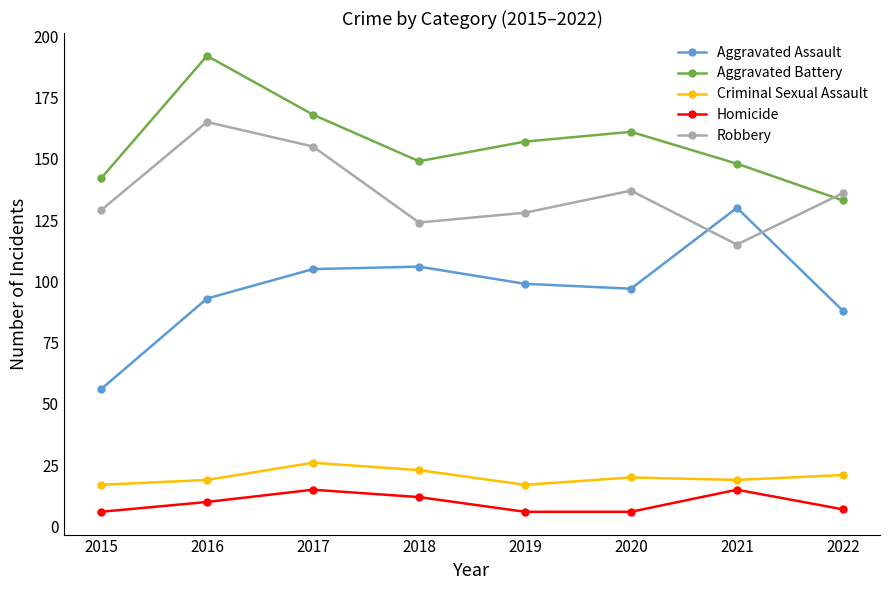

What is the difference between the Homicide values at 2022 and 2017?

8